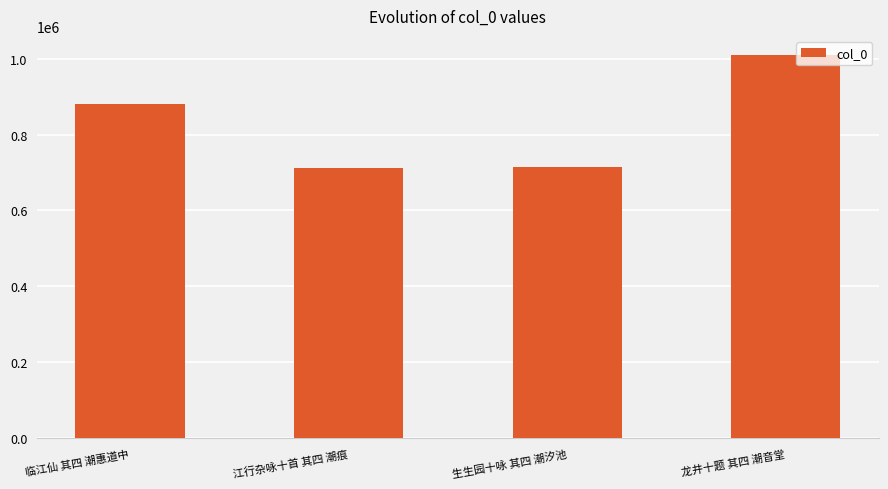

At which label is the value closest to 861172?

临江仙 其四 潮惠道中